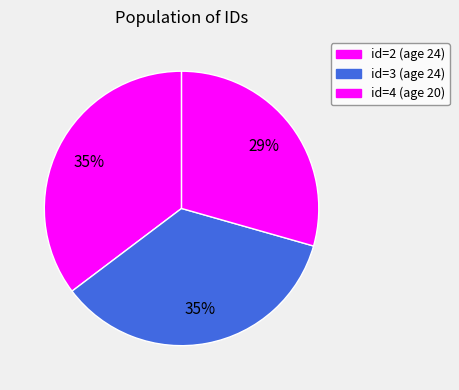

To the nearest percent, what is the average slice percentage?

33%